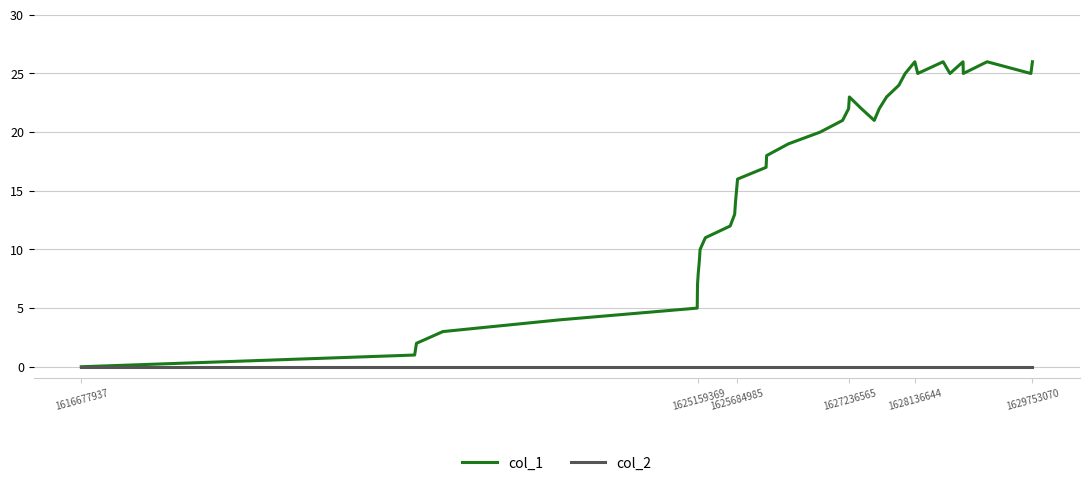

Rank the series by their maximum value, from highest to lowest.

col_1, col_2